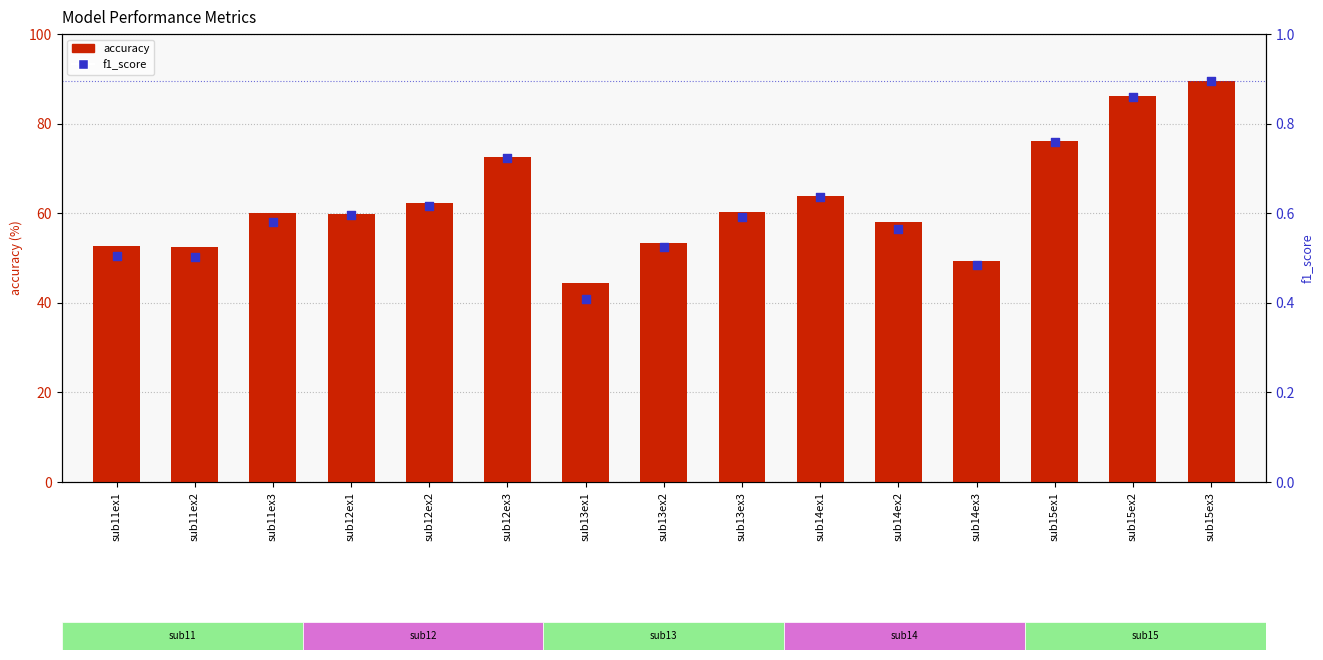

At which category is the sum across all series the highest?

sub15ex3